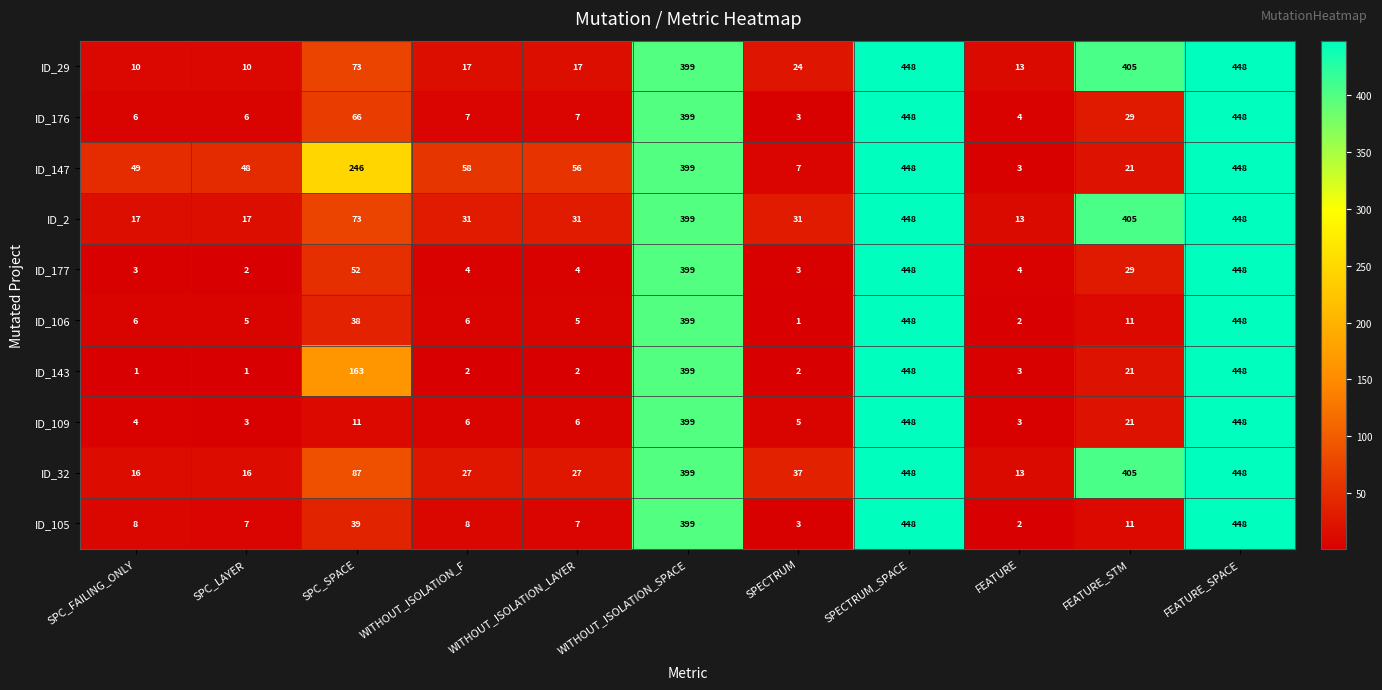

What is the difference between the maximum and minimum values in the ID_176 series?

445